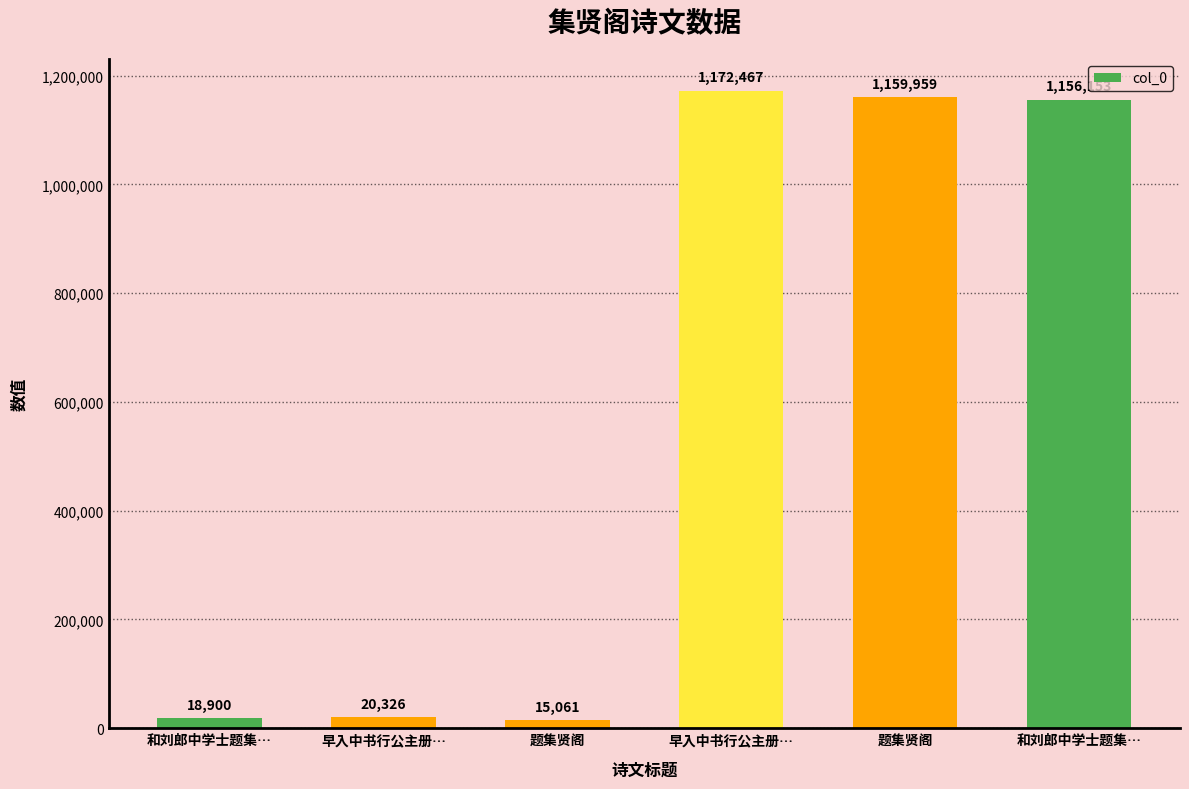

What is the value of the 1st bar from the left?

18900